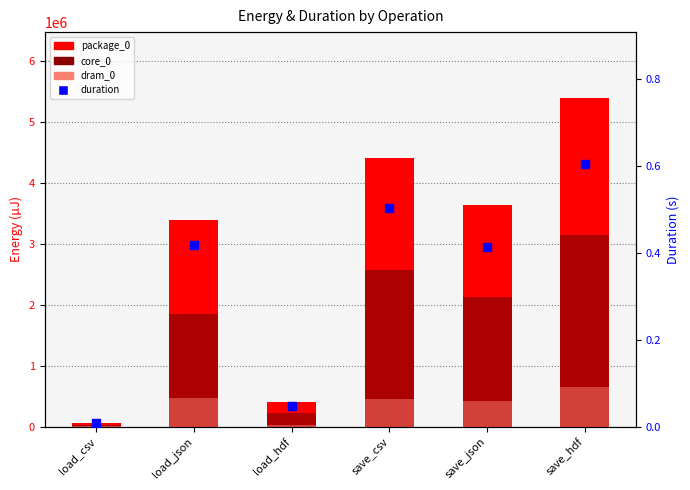

Which series reaches the minimum Y coordinate?

duration